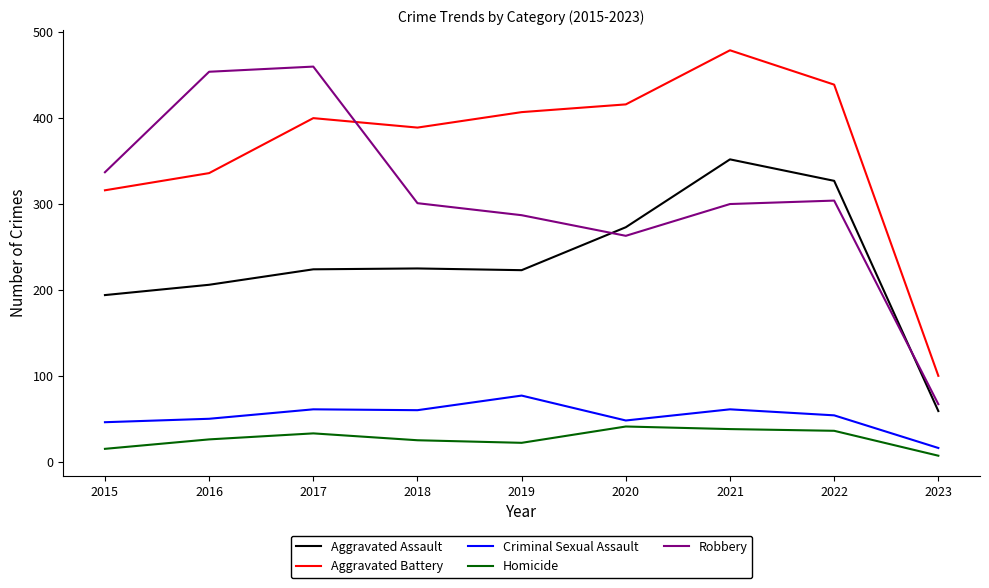

What is the approximate value of Homicide at 2018?

25